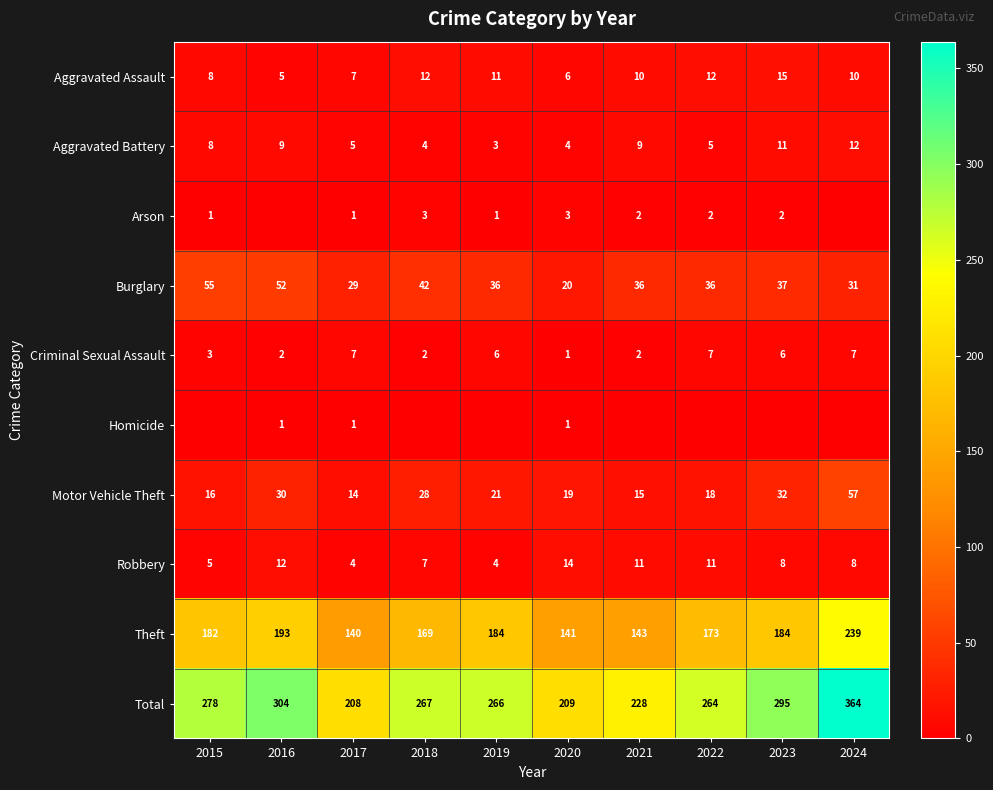

What is the spread (max minus min) of values at 2020?

208